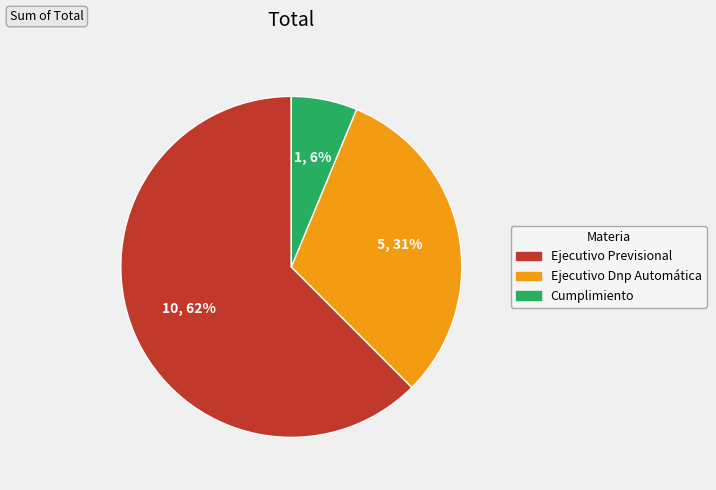

How many slices are in this pie chart?

3